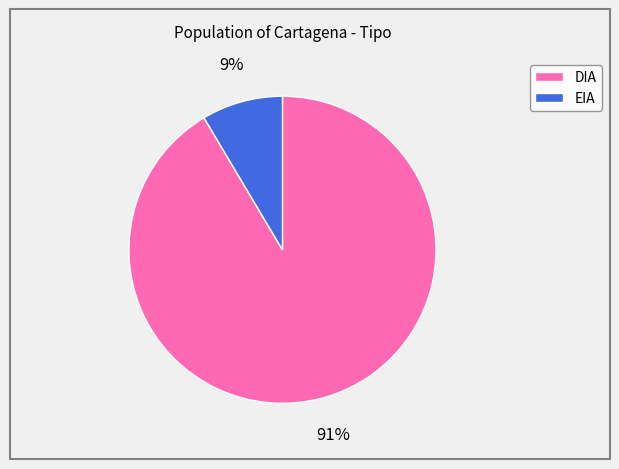

Rank the categories by value from highest to lowest.

DIA, EIA